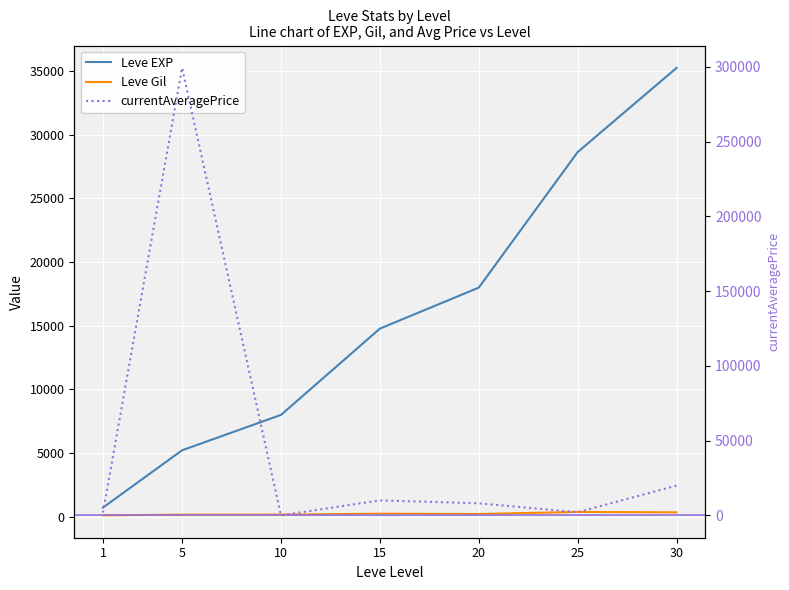

Reading left to right, extract all data points from this chart.

Leve EXP: 1=722	5=5220	10=7996	15=14770	20=17990	25=28630	30=35240
Leve Gil: 1=112	5=168	10=170	15=243	20=217	25=381	30=349
currentAveragePrice: 1=1861	5=299350	10=0	15=10000	20=8071	25=2105	30=19922